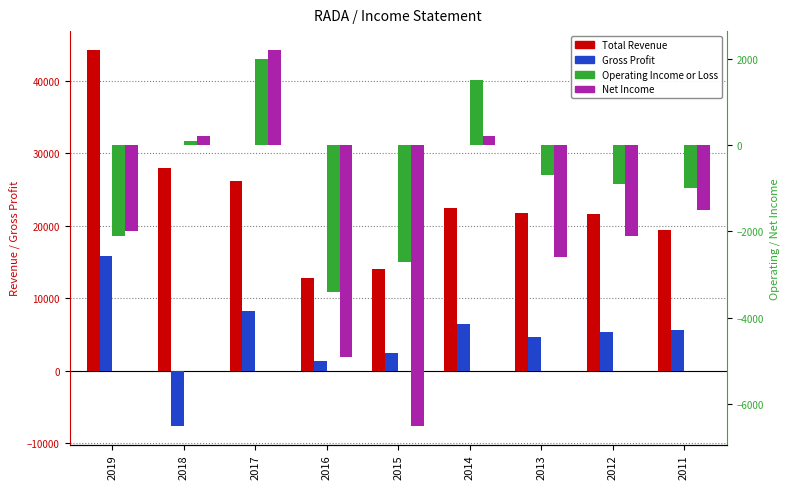

How many positive values does the Net Income series have?

3